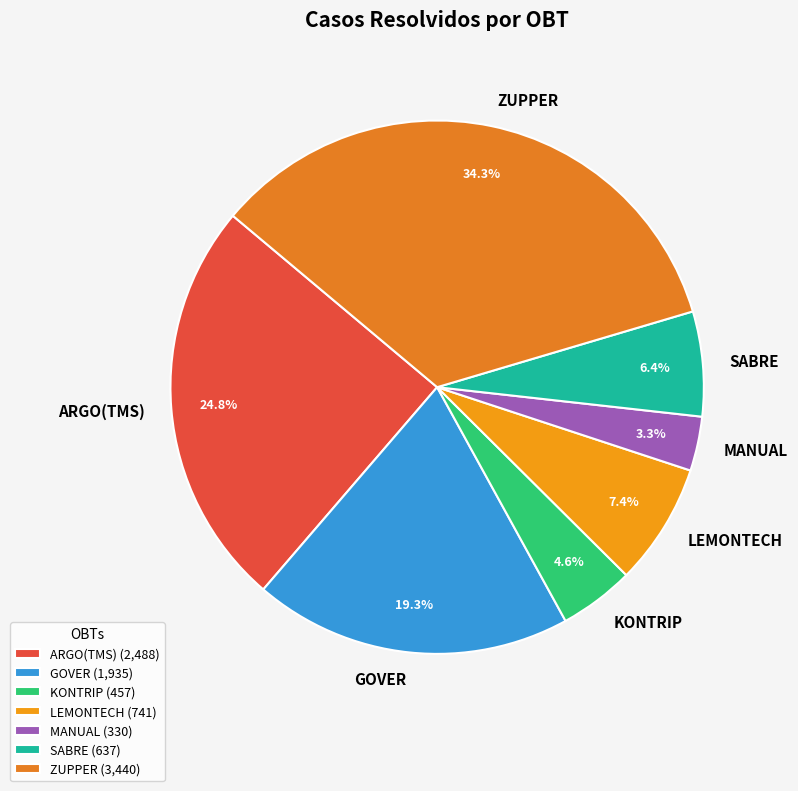

True or false: ARGO(TMS) accounts for 25% of the total.

True